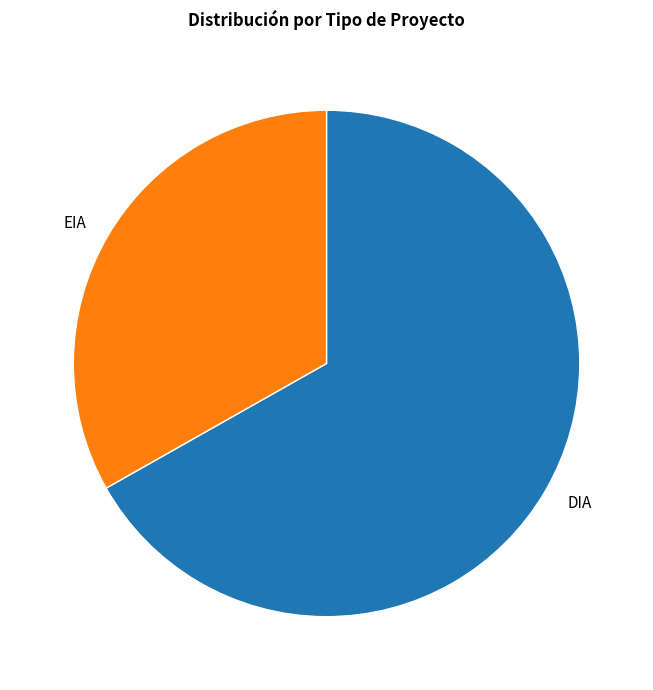

What is the smallest slice in the pie chart?

EIA